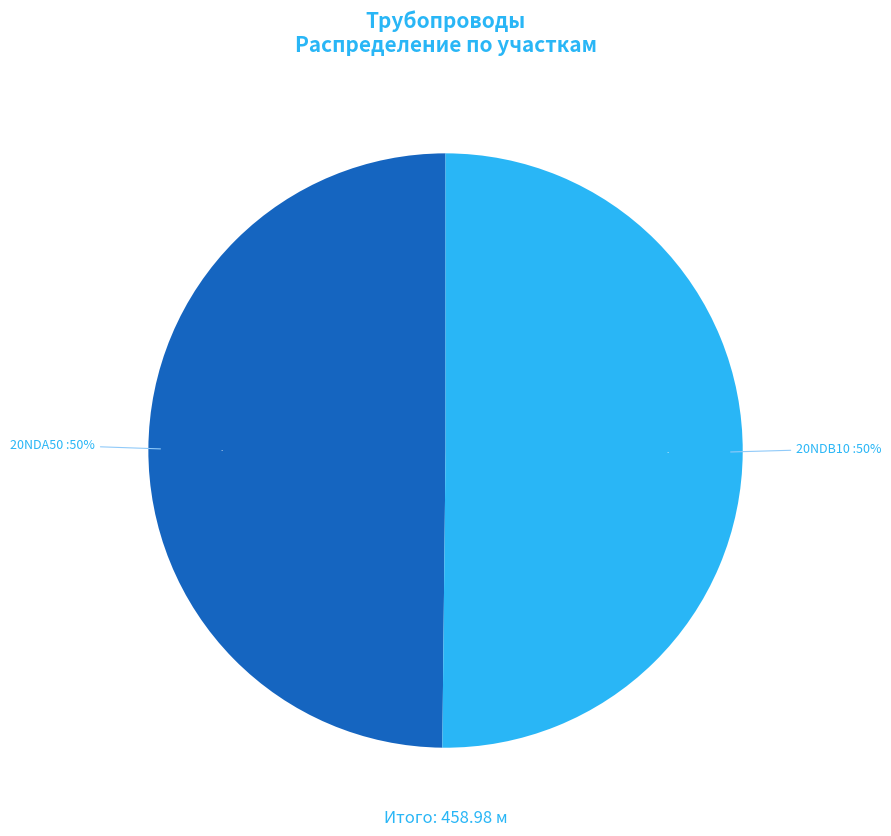

How many segments does this pie chart have?

2